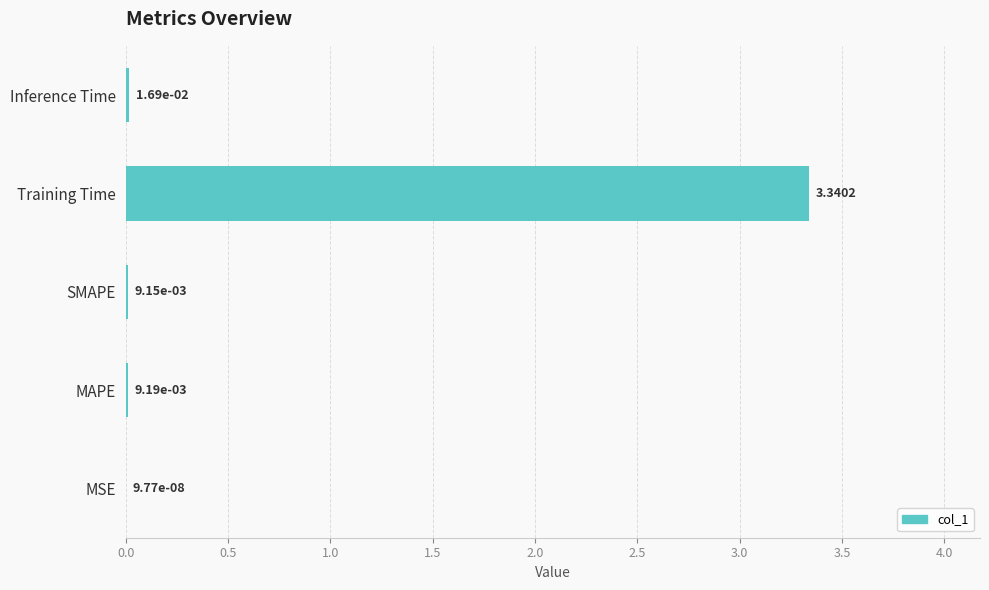

What is the change in value from SMAPE to Training Time?

+3.3